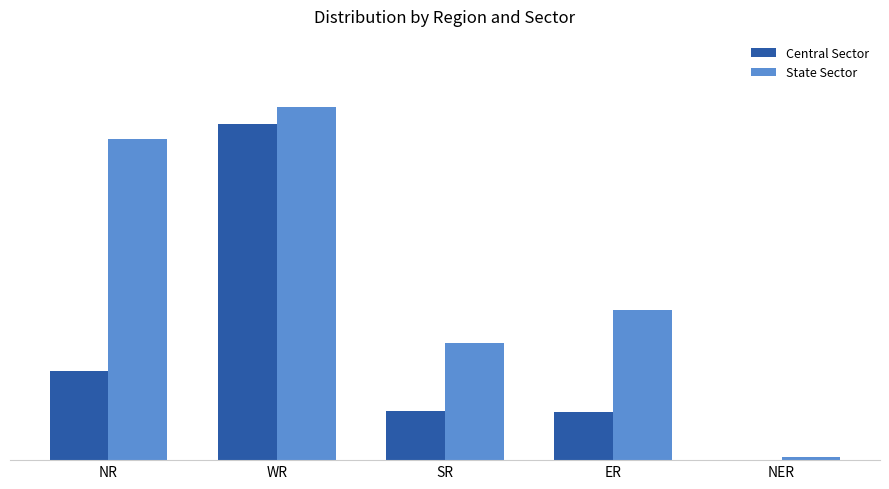

At WR, list the series in order from smallest to largest.

Central Sector, State Sector